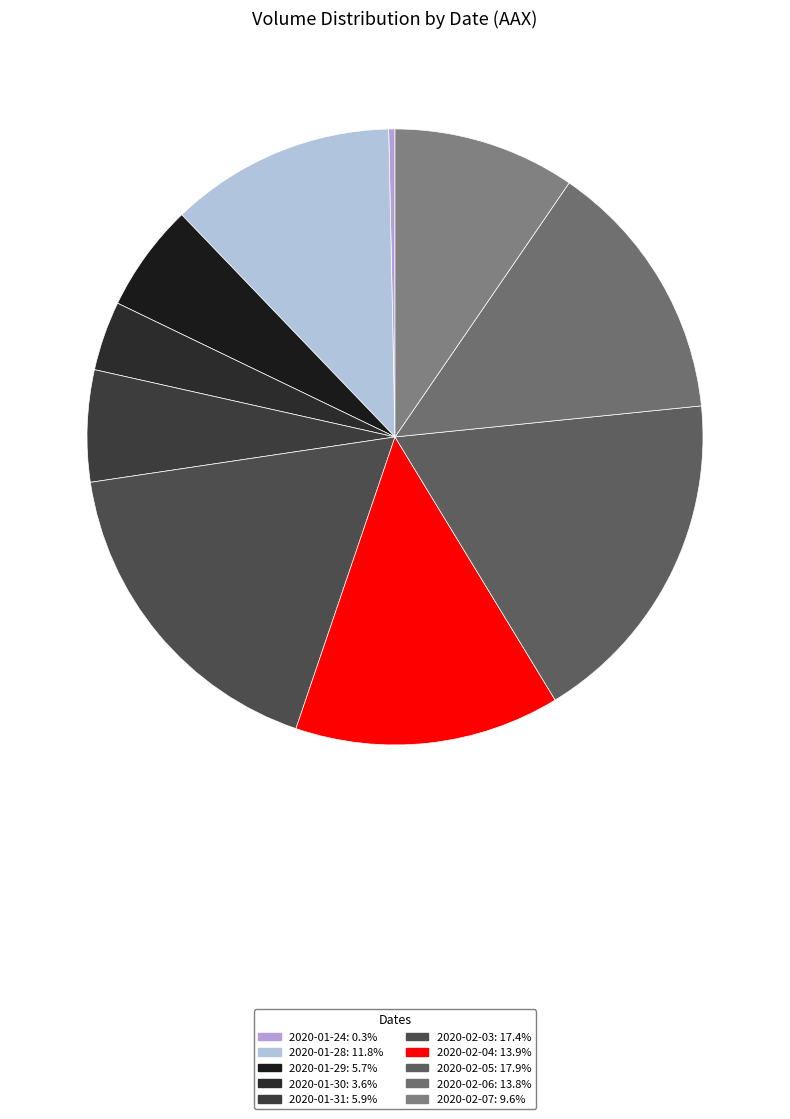

Is 2020-01-31 the majority of the pie?

No